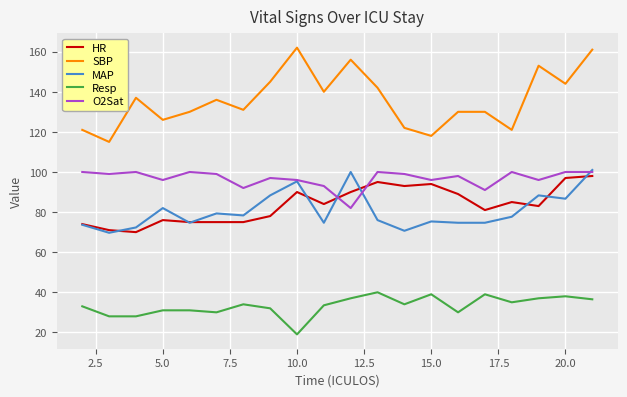

What is the maximum value shown in the chart?

162.0